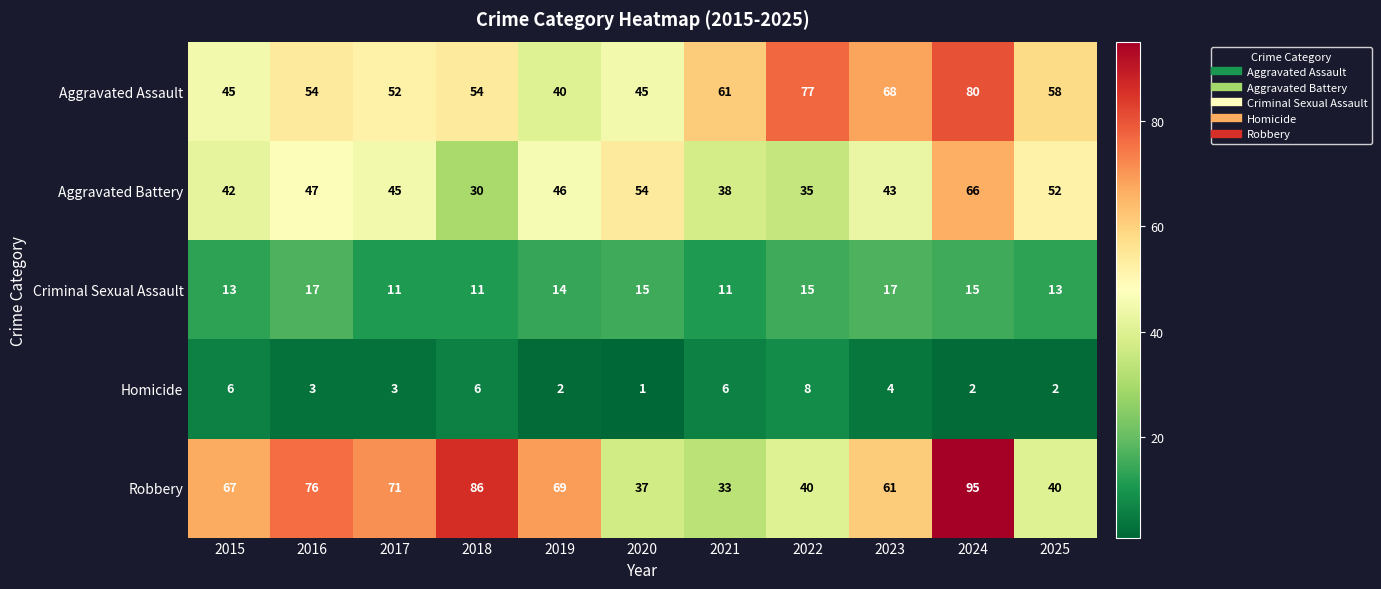

What is the sum of the Robbery values at 2017 and 2018?

157